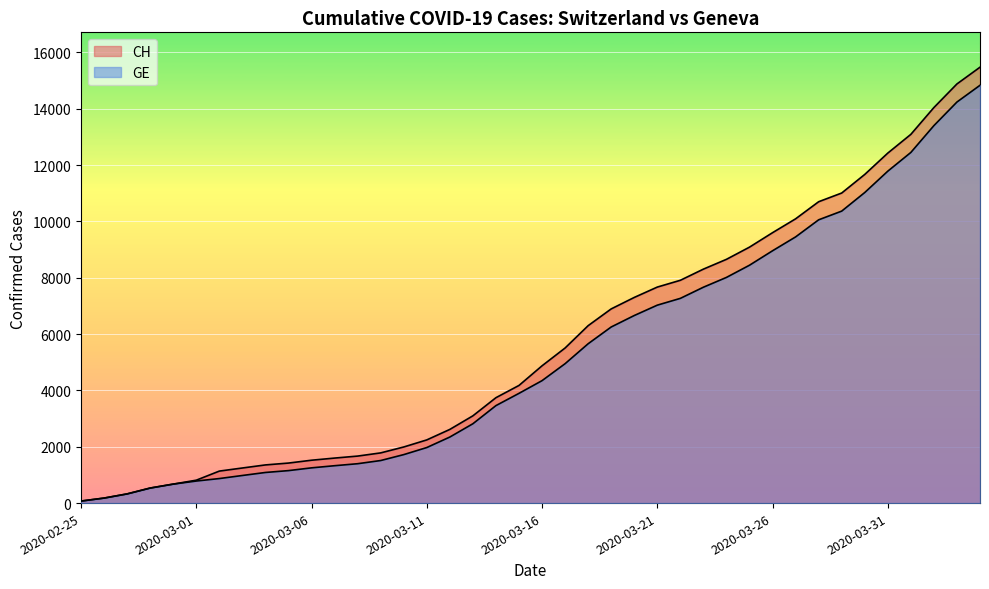

Is it true that GE equals 22024 at 2020-04-03?

False